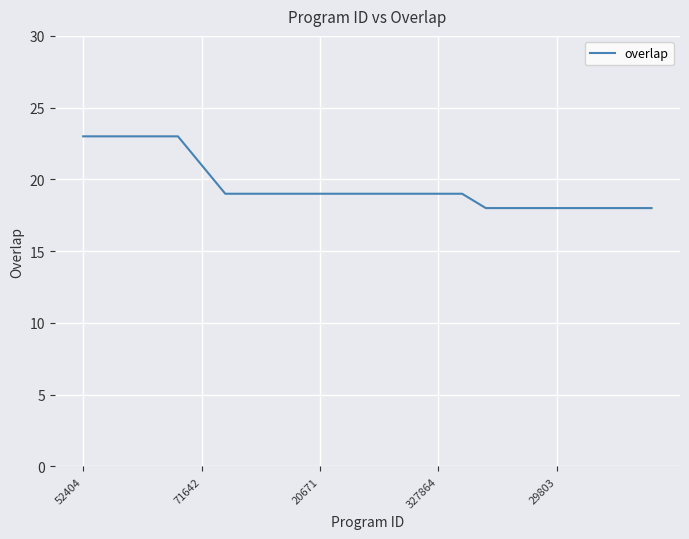

What is the minimum value shown in the chart?

18